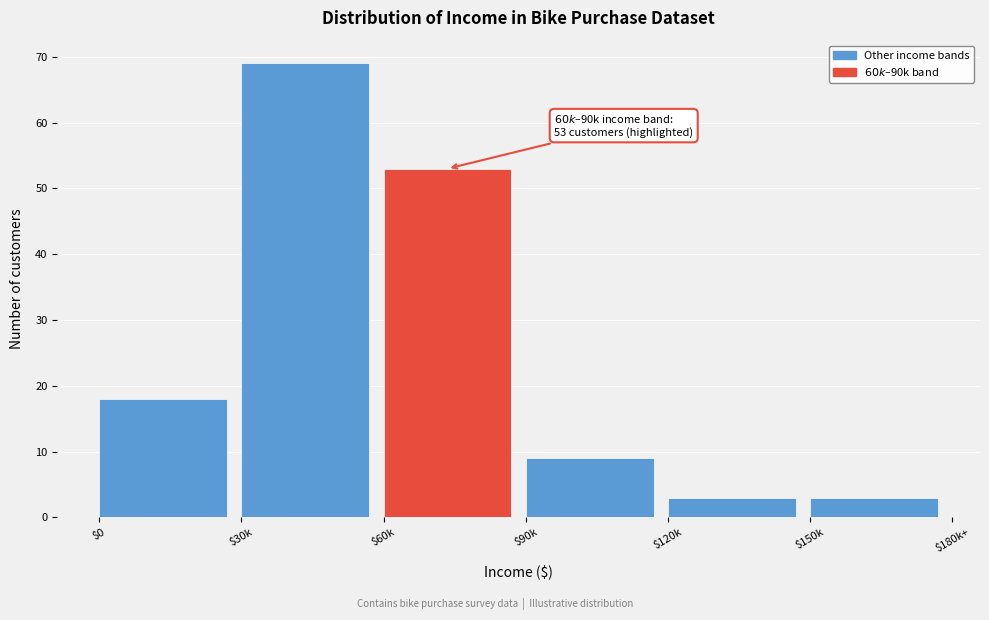

Reading right to left, list all the values displayed in this chart.

3	3	9	53	69	18